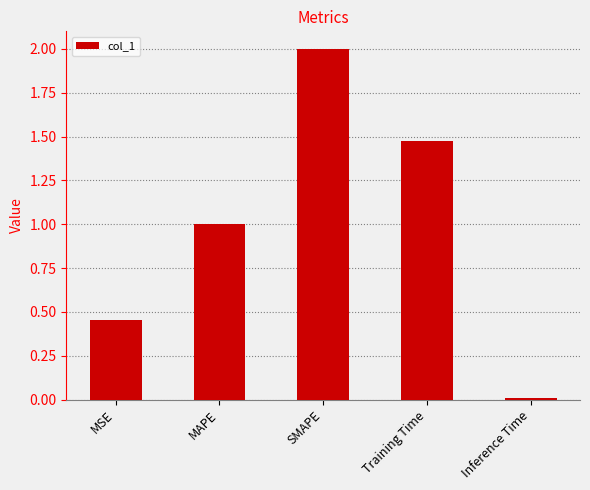

What is the change in value from MAPE to Training Time?

+0.5